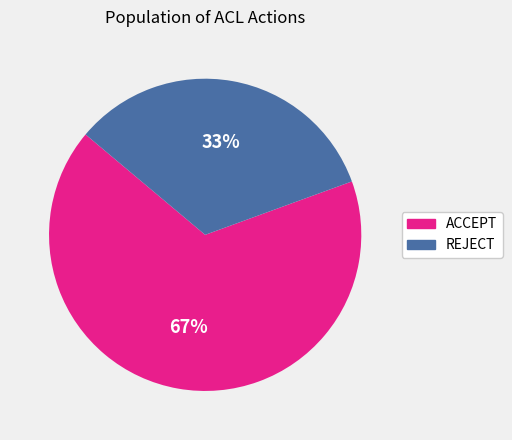

What is the smallest slice in the pie chart?

REJECT